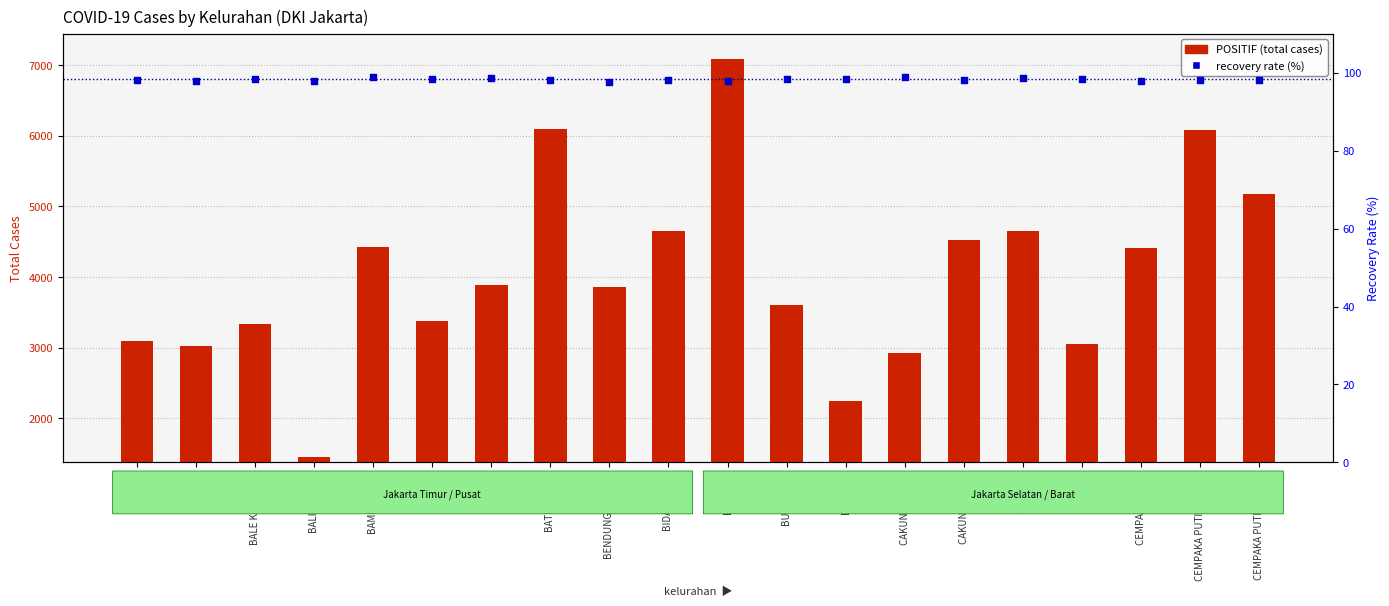

Which series reaches the maximum Y coordinate?

POSITIF (total cases)